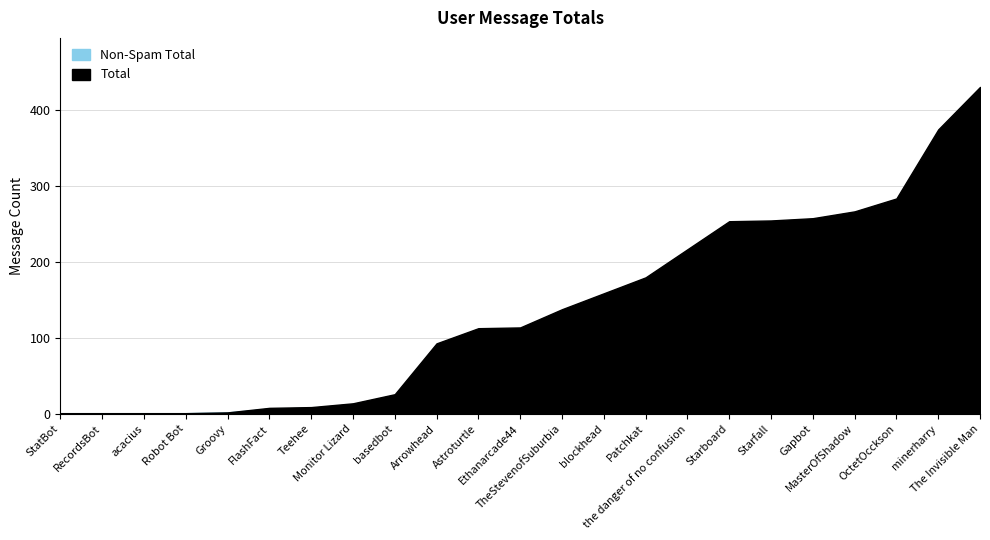

True or false: Total and Non-Spam Total cross at least once.

False